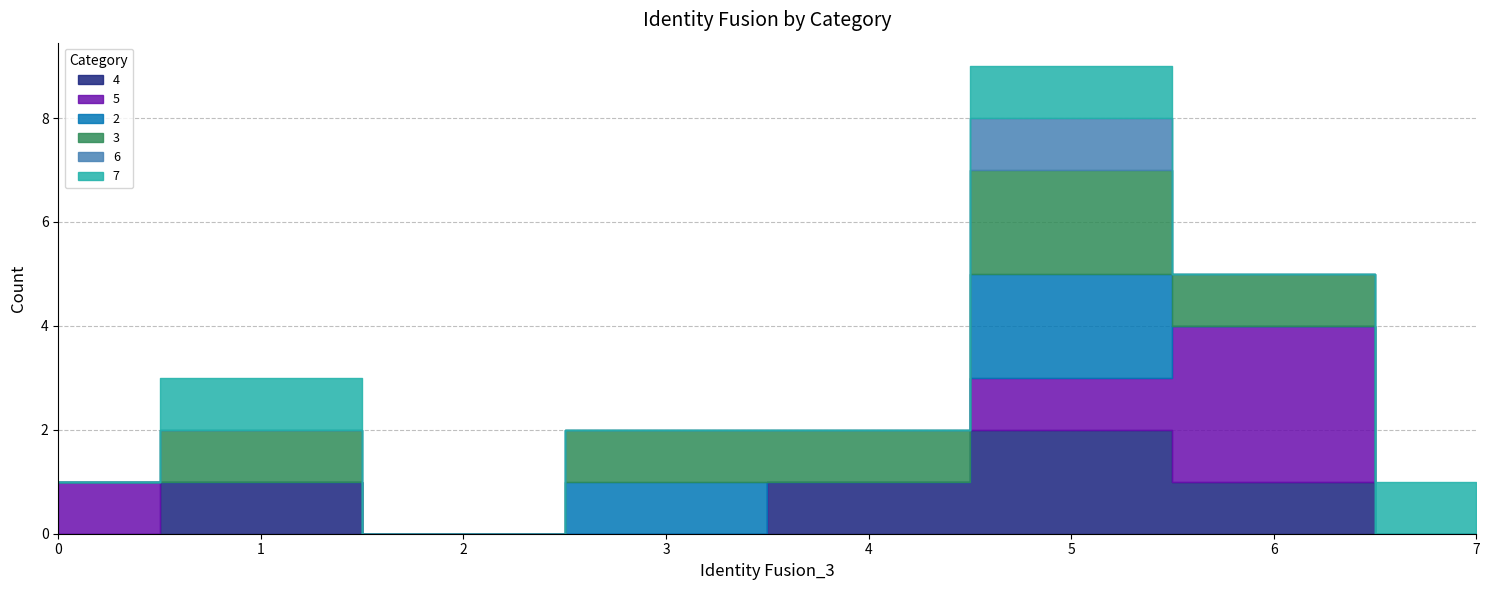

What is the sum of the 5 values at 6 and 0?

4